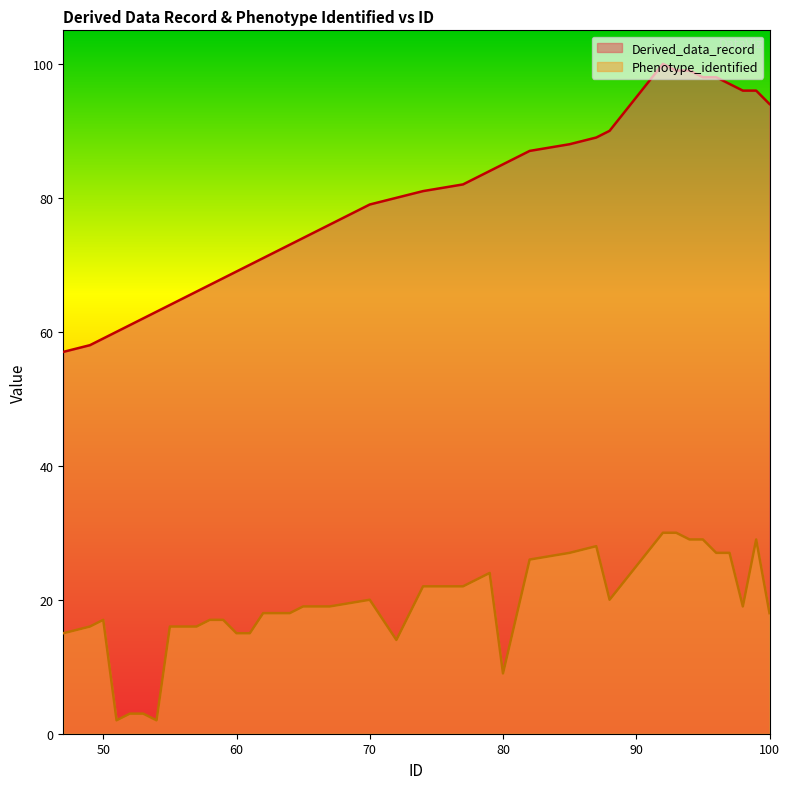

Which series has the largest total across all categories?

Derived_data_record